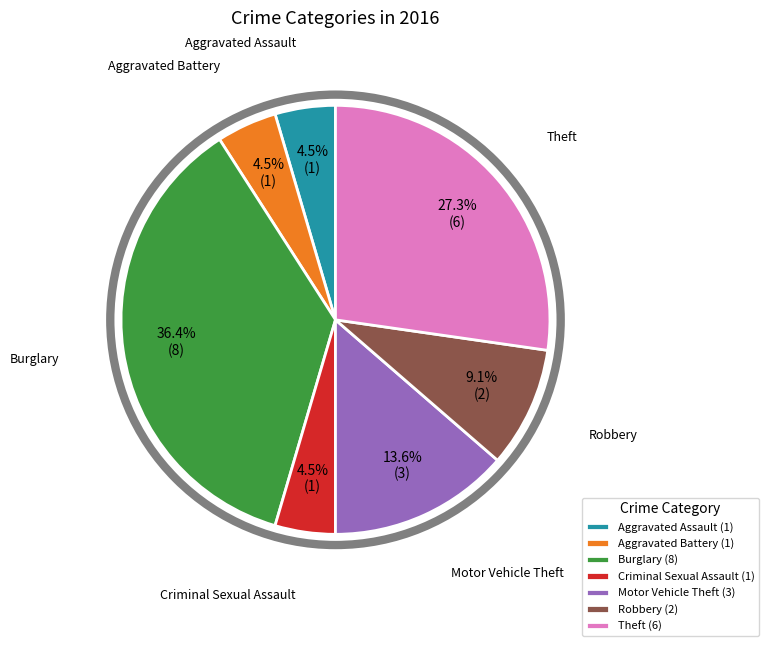

Is it true that Robbery is 9% of the pie?

True